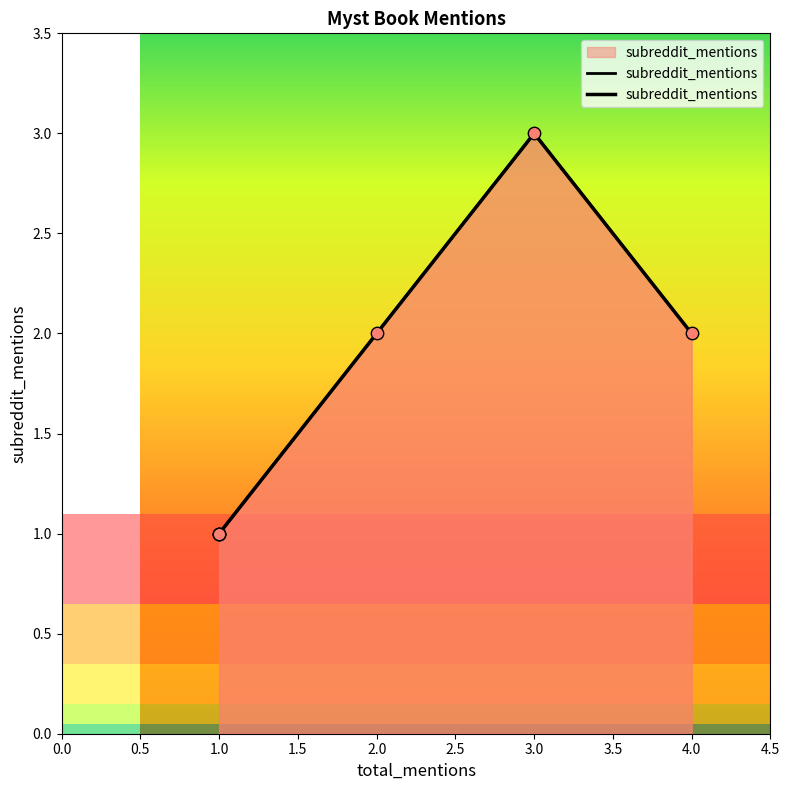

Which has a higher value, 3.0 or 1.0?

3.0